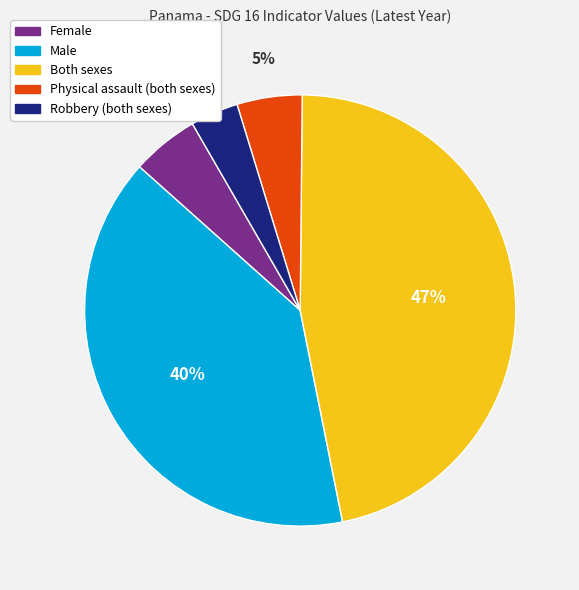

How many segments does this pie chart have?

5